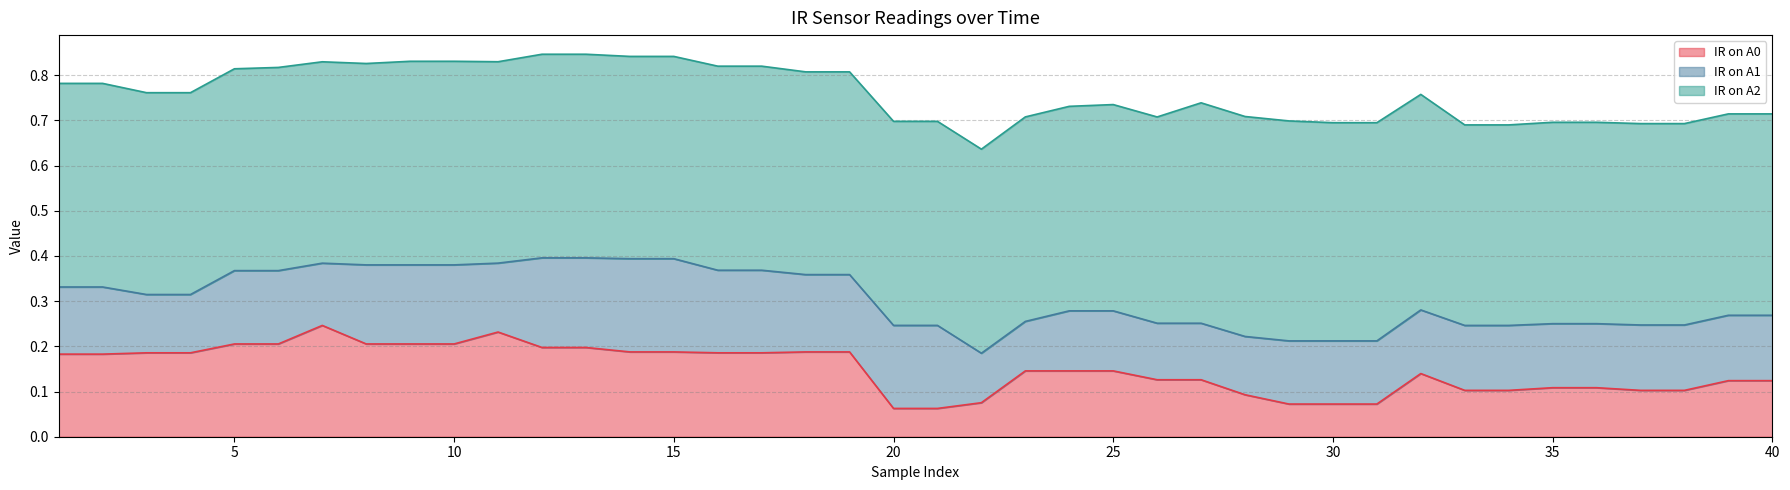

True or false: IR on A1 has a value of 0.1 at 17.

False